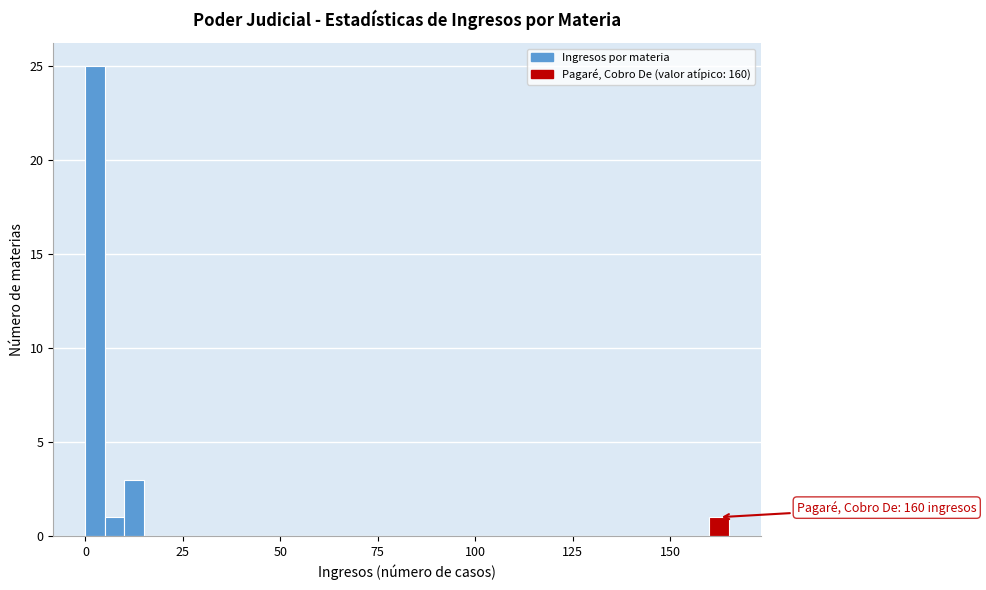

Read against the x-axis, roughly where is the centre of the tallest bar?

5